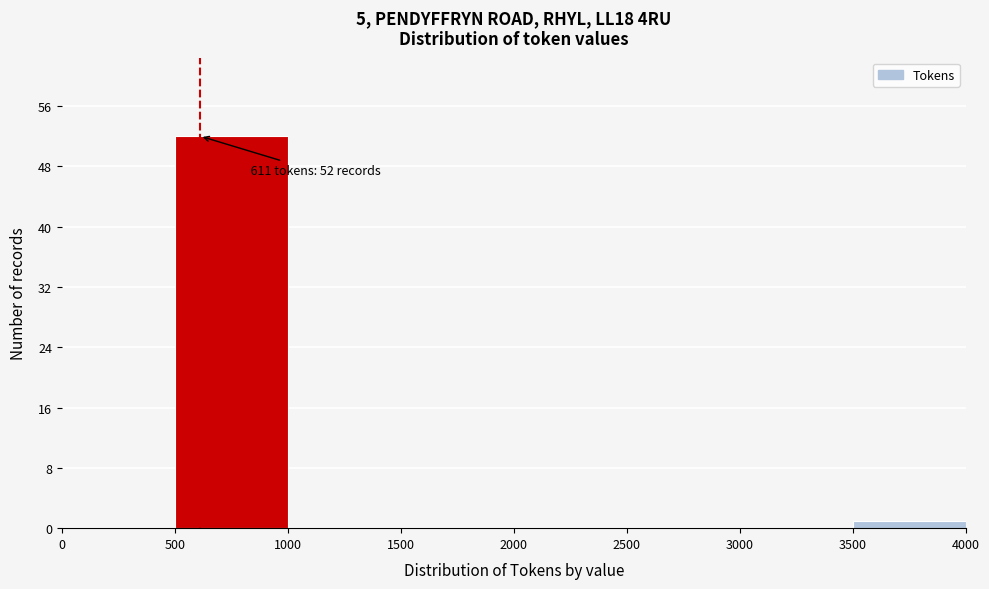

Over which range of the x-axis is the bar tallest?

500 to 1000